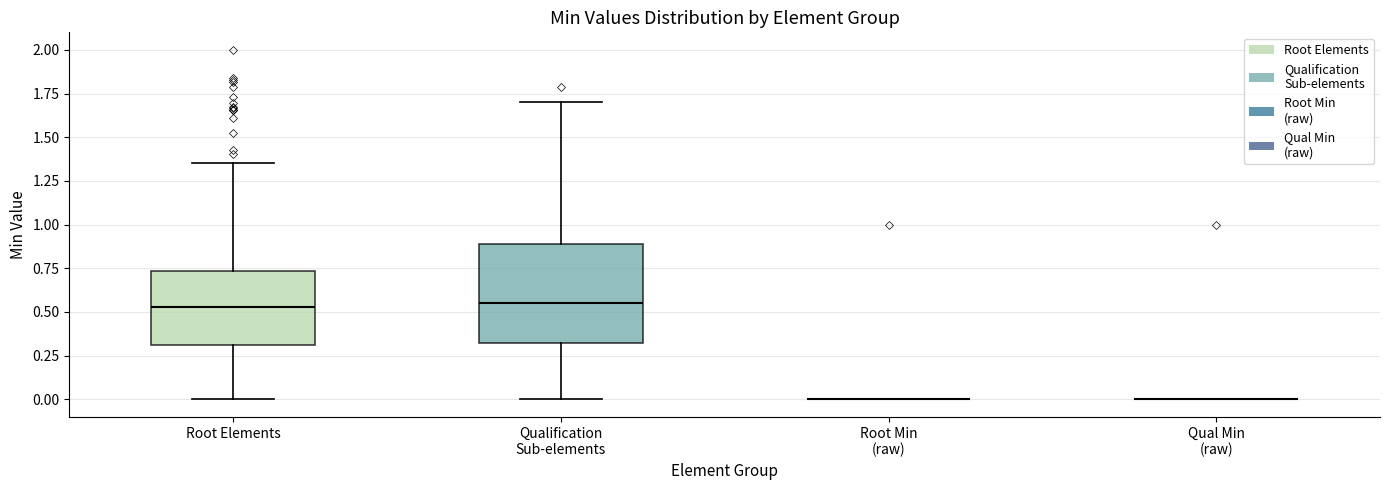

Which box is the tallest, from its lower edge to its upper edge?

Qualification Sub-elements